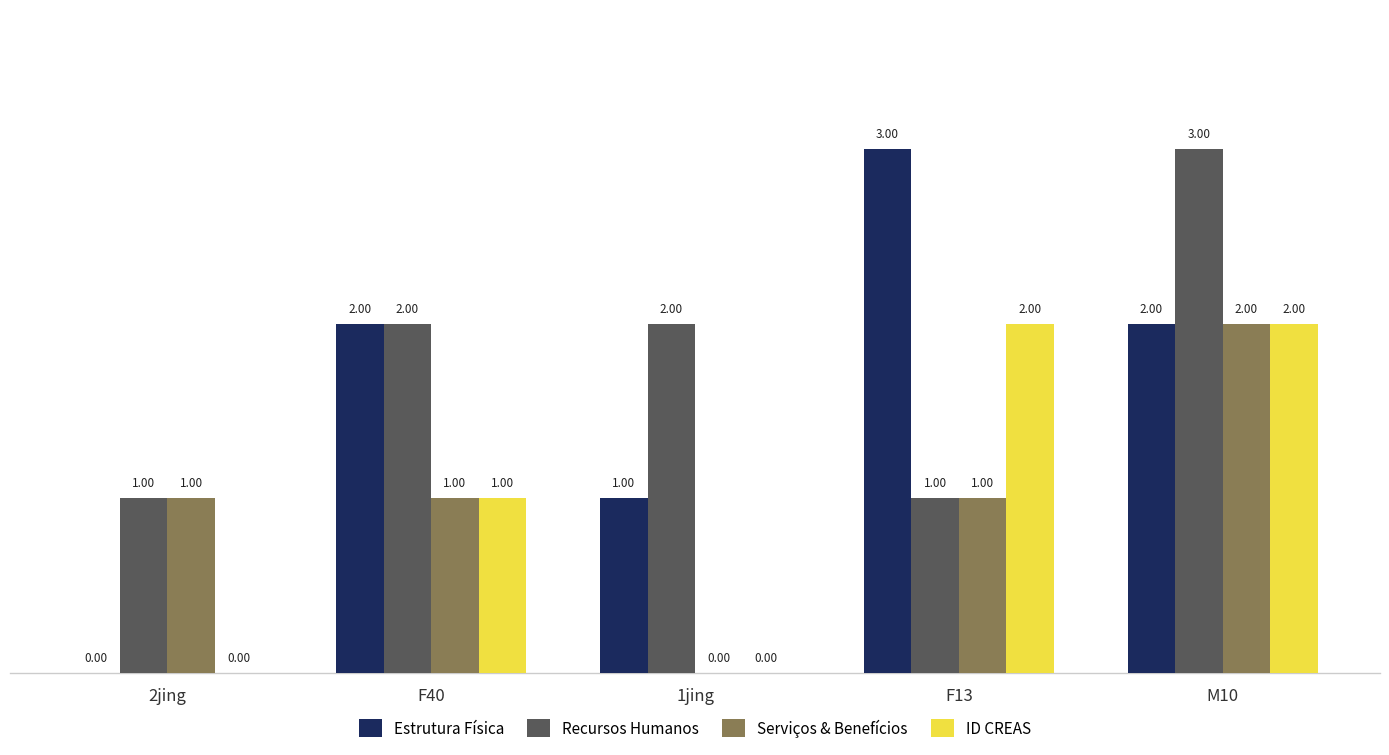

How many groups of bars are there?

5